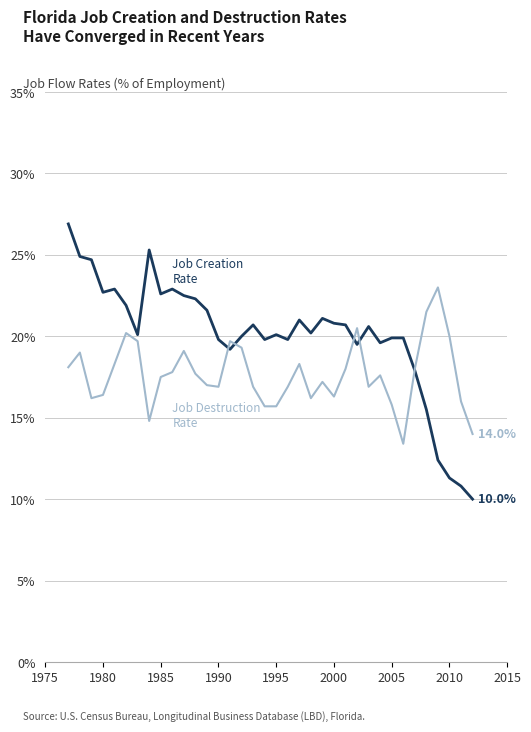

What is the greatest value displayed?

26.9